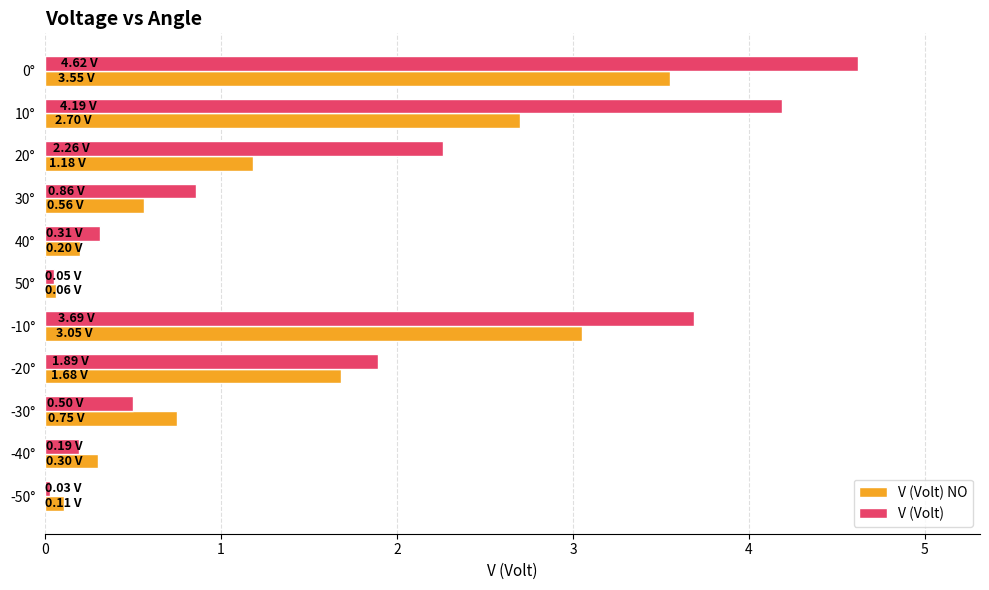

Which series has the largest total across all categories?

V (Volt)